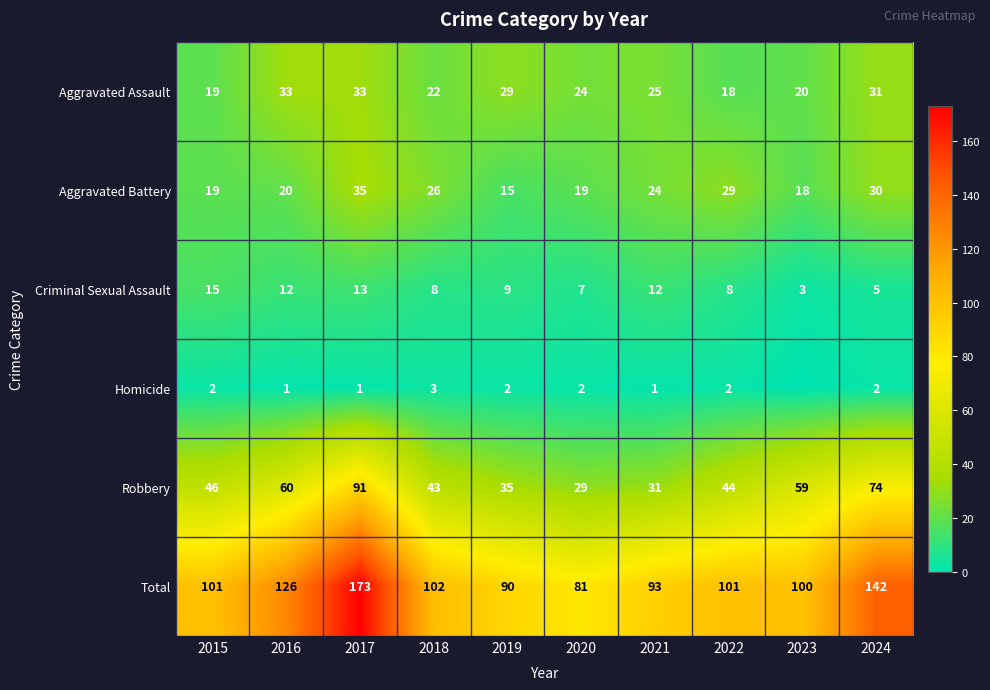

How many data points in Aggravated Battery are less than 24?

5